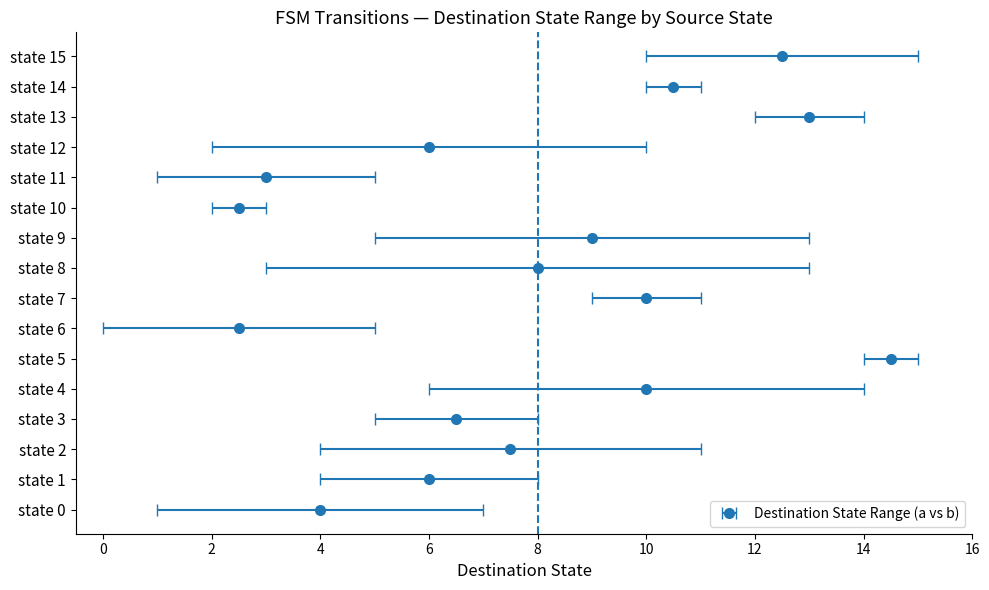

What is the total value across all series at state 12?

12